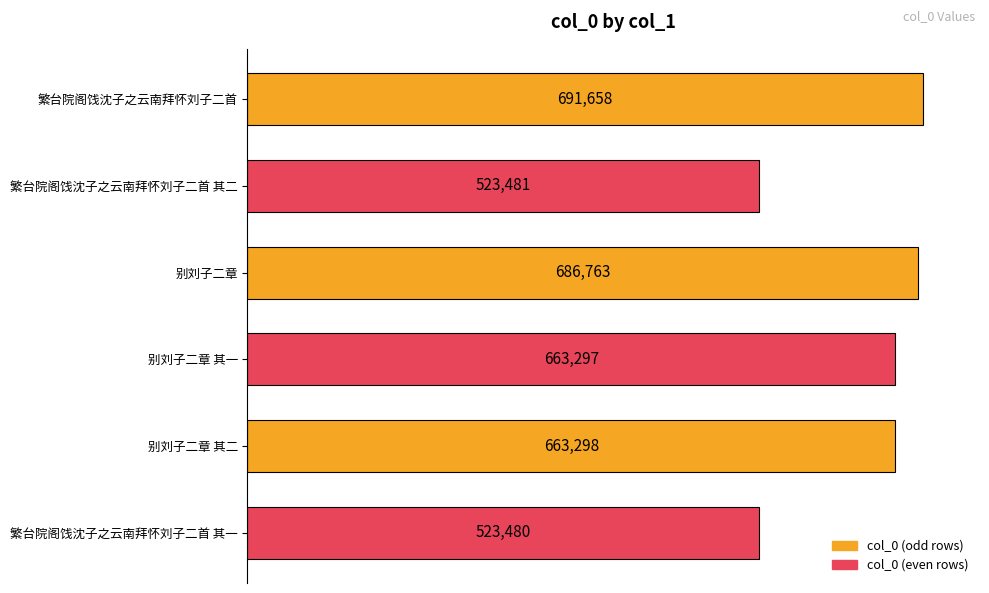

The chart shows a value of 1008727 at 别刘子二章 其二. True or false?

False